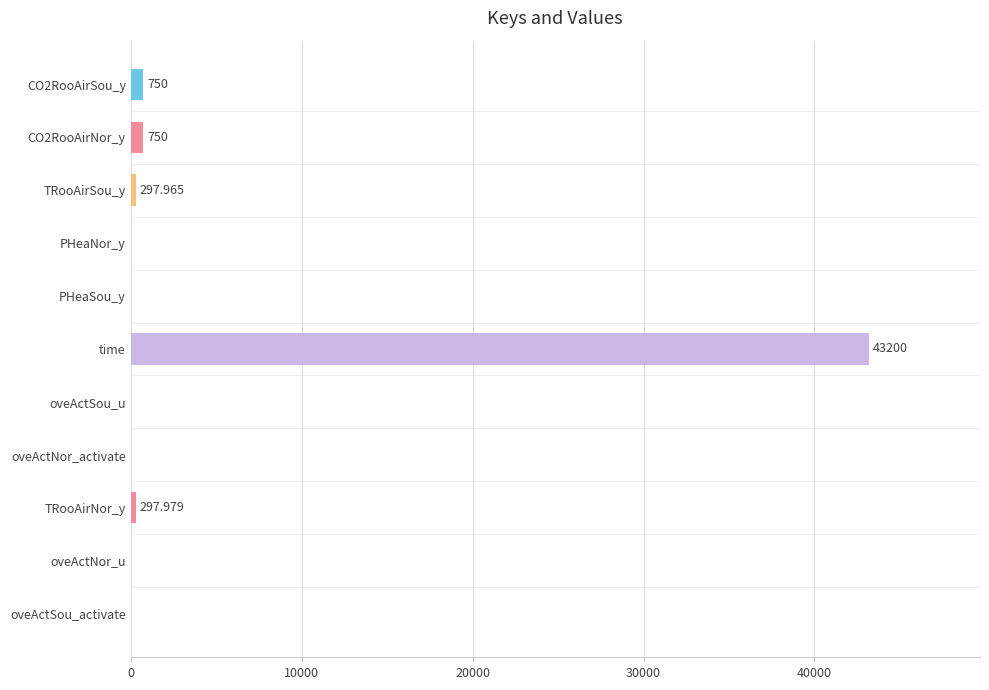

Which label corresponds to the largest value in the chart?

time